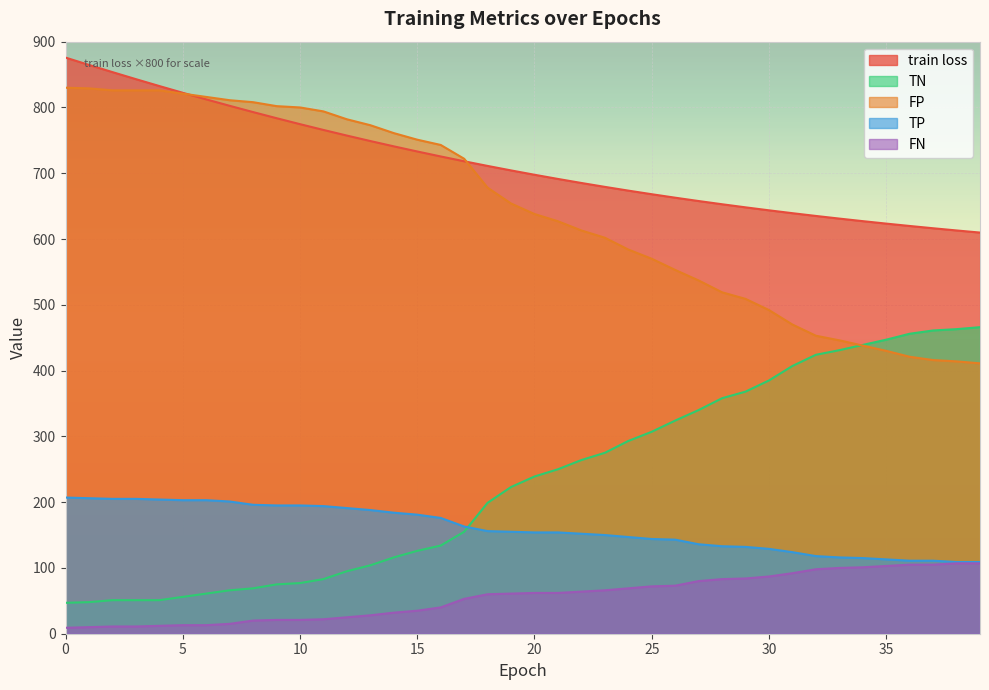

List the labels in order of FP value, smallest first.

39, 38, 37, 36, 35, 34, 33, 32, 31, 30, 29, 28, 27, 26, 25, 24, 23, 22, 21, 20, 19, 18, 17, 16, 15, 14, 13, 12, 11, 10, 9, 8, 7, 6, 5, 2, 3, 4, 1, 0